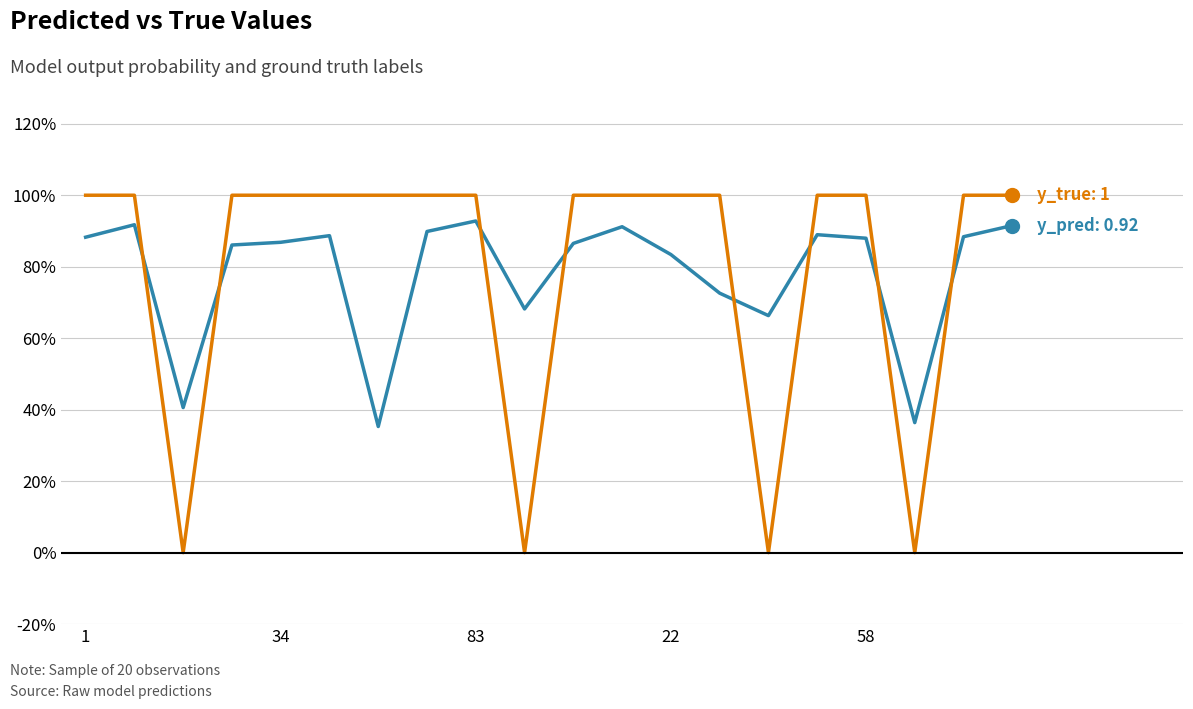

The y_true series shows 0.3 at 22. True or false?

False